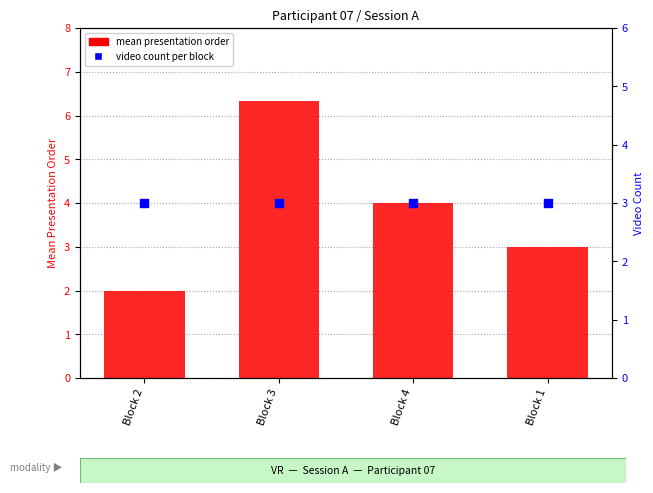

Is the value of mean presentation order at Block 2 greater than the value of video count per block at Block 3?

No